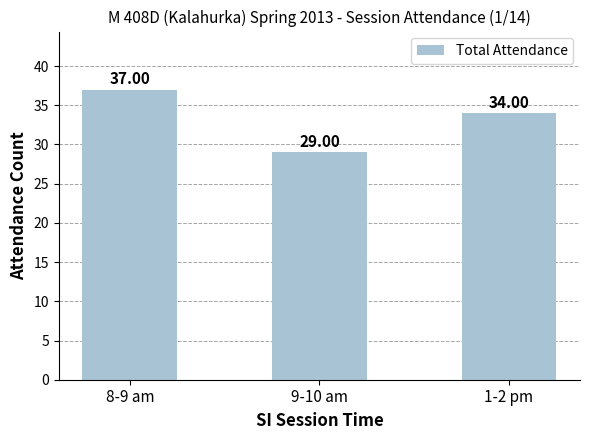

Which has a higher value, 1-2 pm or 8-9 am?

8-9 am